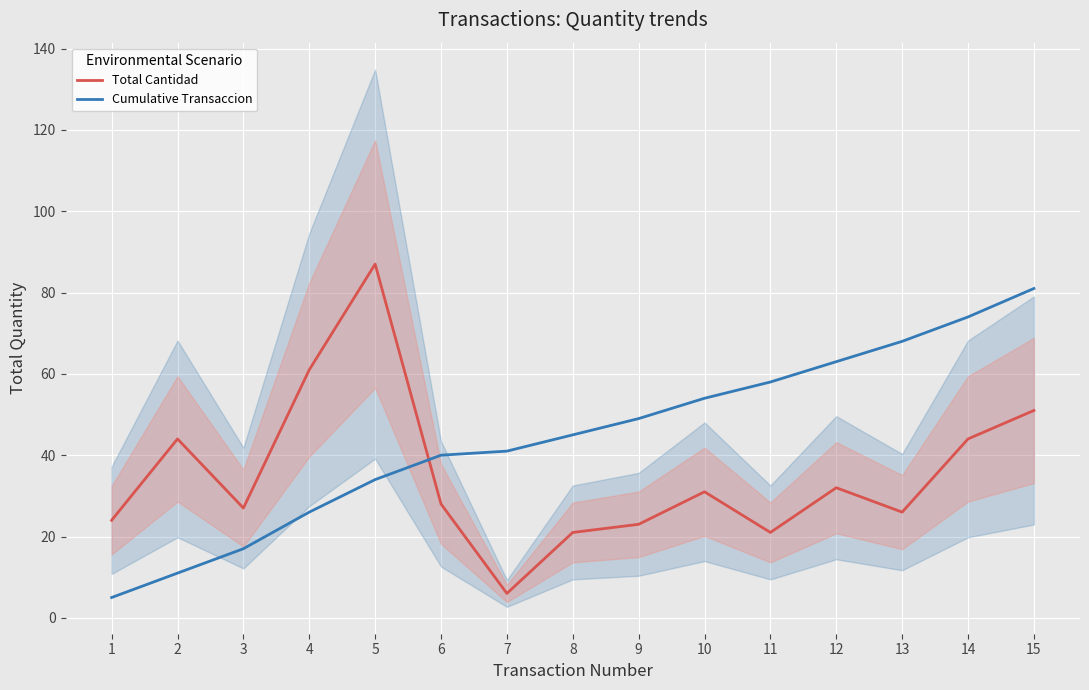

Which series ends up on top after the final intersection of Cumulative Transaccion and Total Cantidad?

Cumulative Transaccion